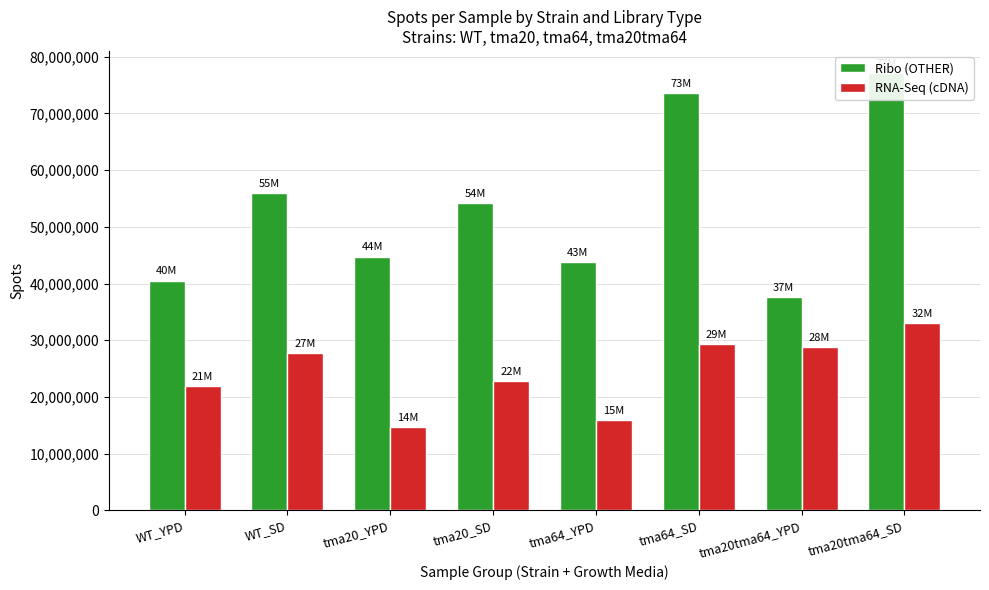

How many categories are shown in the chart?

8